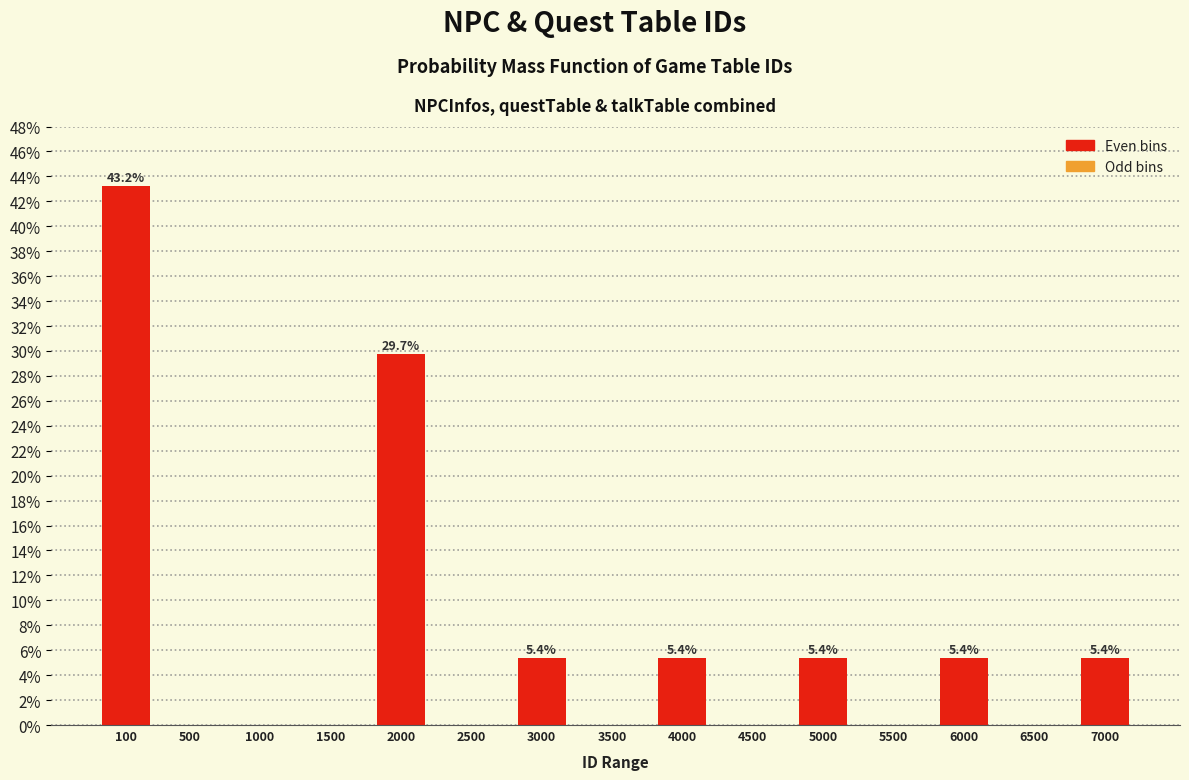

Reading left to right, extract all data points from this chart.

100=43.2	500=0.0	1000=0.0	1500=0.0	2000=29.7	2500=0.0	3000=5.4	3500=0.0	4000=5.4	4500=0.0	5000=5.4	5500=0.0	6000=5.4	6500=0.0	7000=5.4